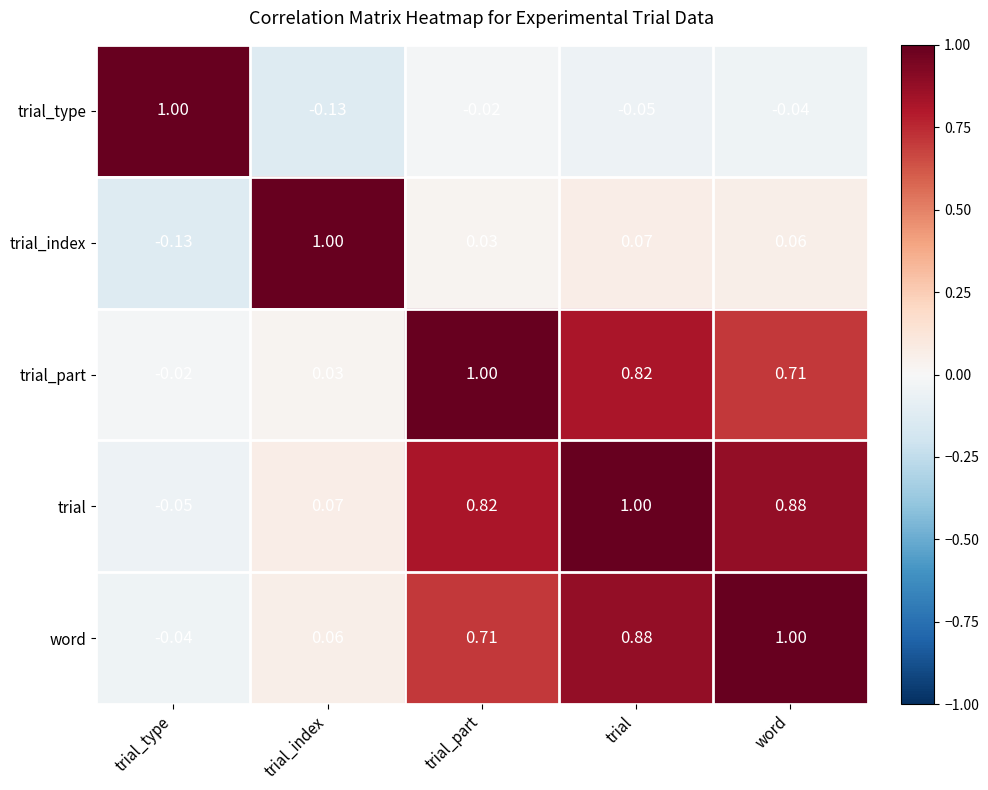

Rank the series at trial from highest to lowest value.

trial, word, trial_part, trial_index, trial_type